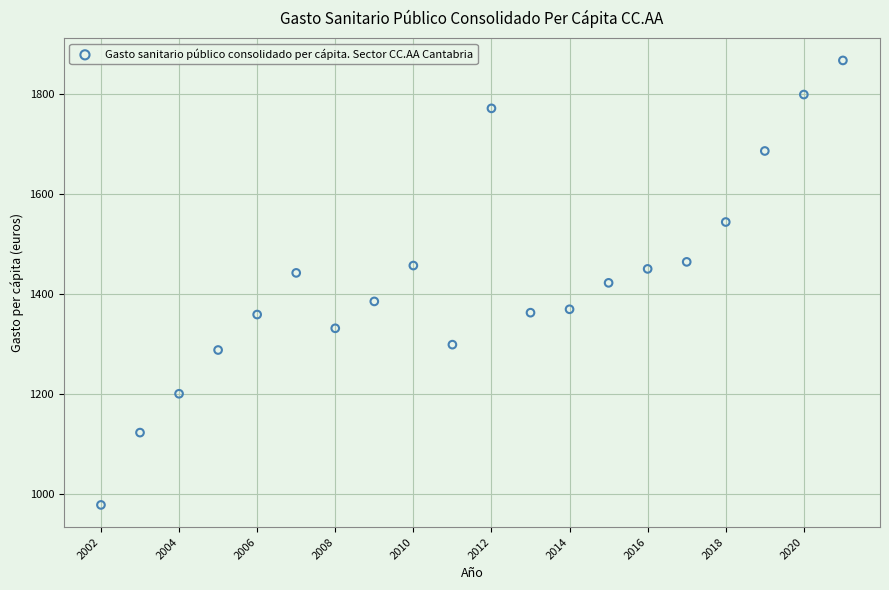

What is the range of Y values (max minus min)?

889.0